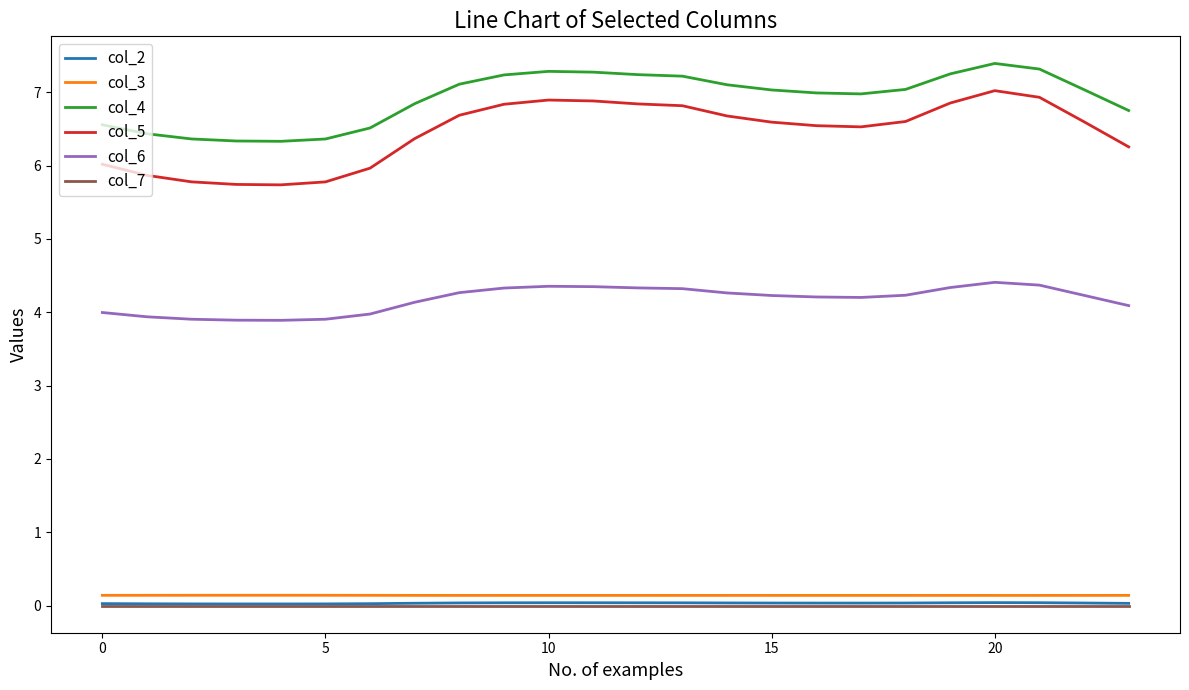

What is the maximum value shown in the chart?

7.4